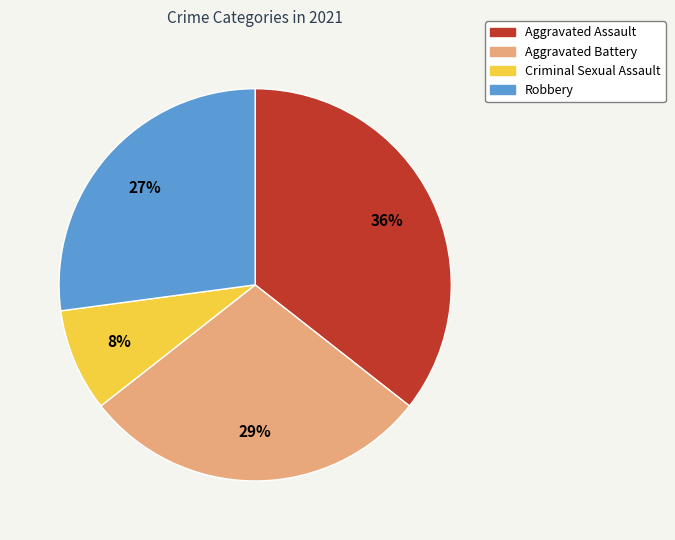

Is it true that Criminal Sexual Assault is 8% of the pie?

True